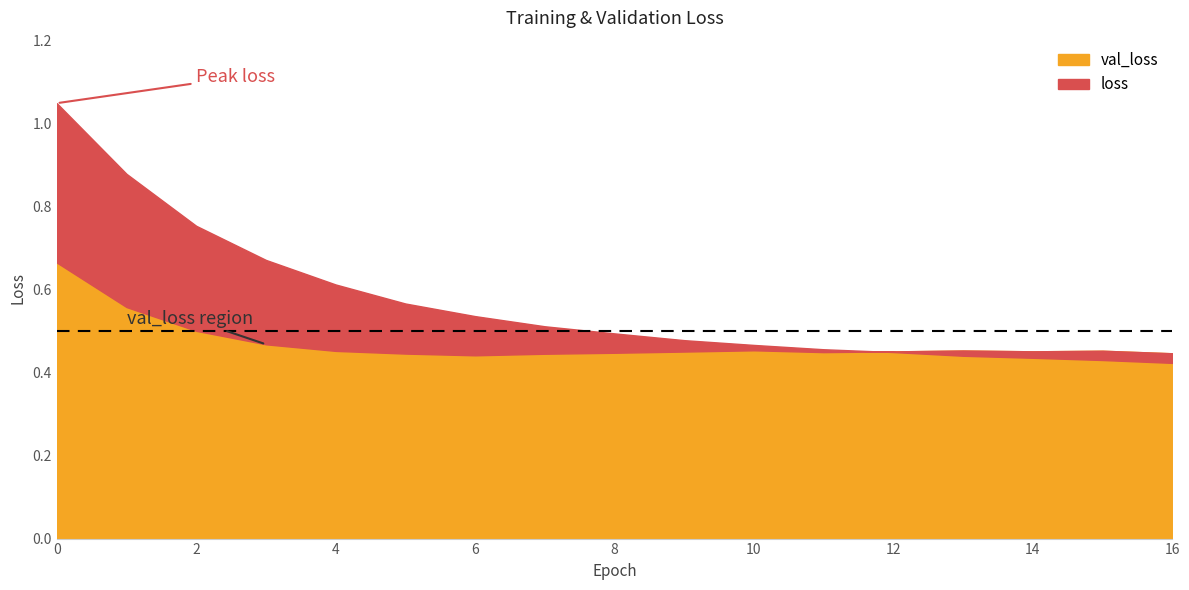

Reading left to right, list all the values displayed in this chart.

val_loss: 0=0.7	1=0.6	2=0.5	3=0.5	4=0.5	5=0.4	6=0.4	7=0.4	8=0.4	9=0.5	10=0.5	11=0.4	12=0.5	13=0.5	14=0.5	15=0.5	16=0.4
loss: 0=1.0	1=0.9	2=0.8	3=0.7	4=0.6	5=0.6	6=0.5	7=0.5	8=0.5	9=0.5	10=0.5	11=0.5	12=0.4	13=0.4	14=0.4	15=0.4	16=0.4